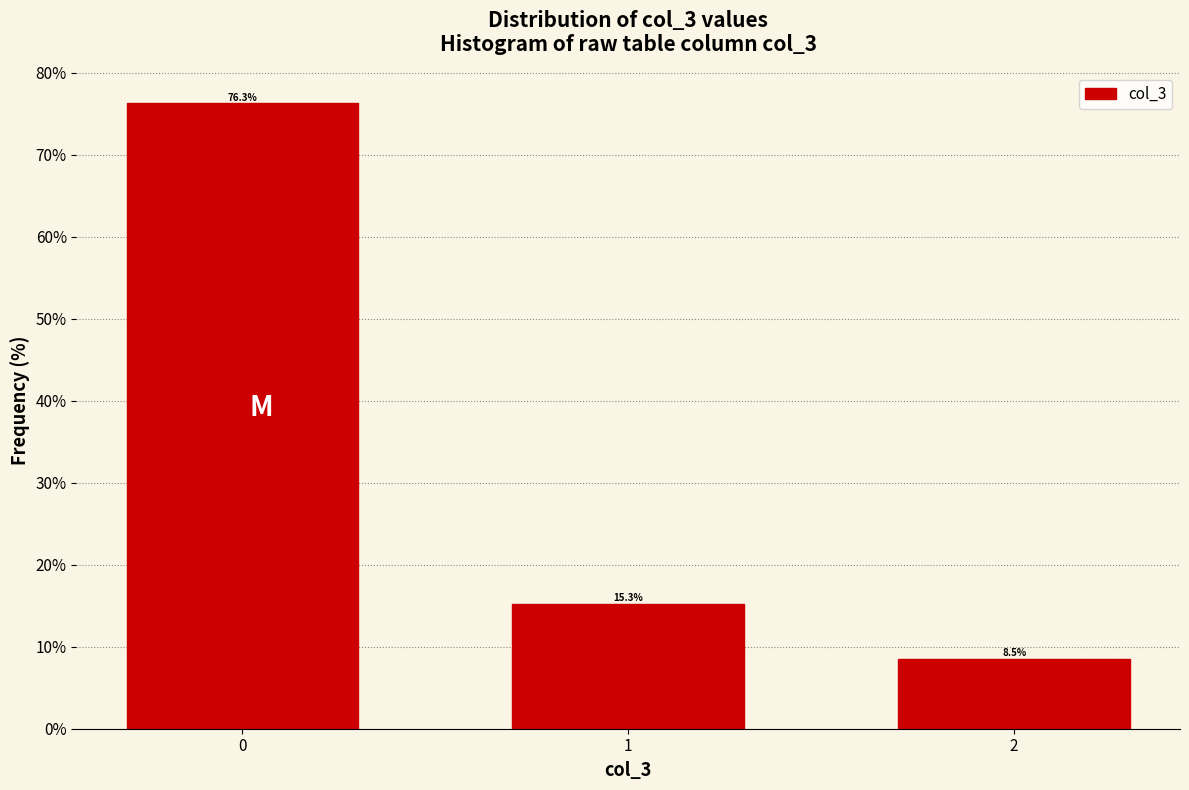

Reading left to right, what are all the values shown in this chart?

0=76.3	1=15.3	2=8.5